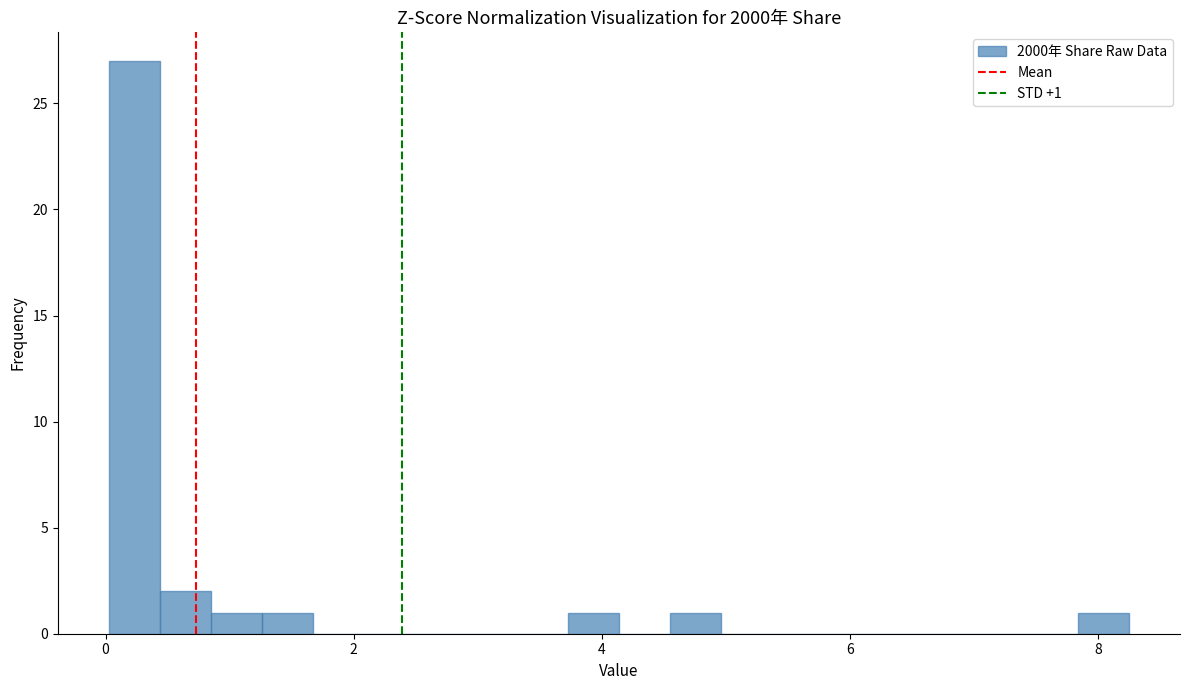

Read against the x-axis, roughly where is the centre of the tallest bar?

0.2